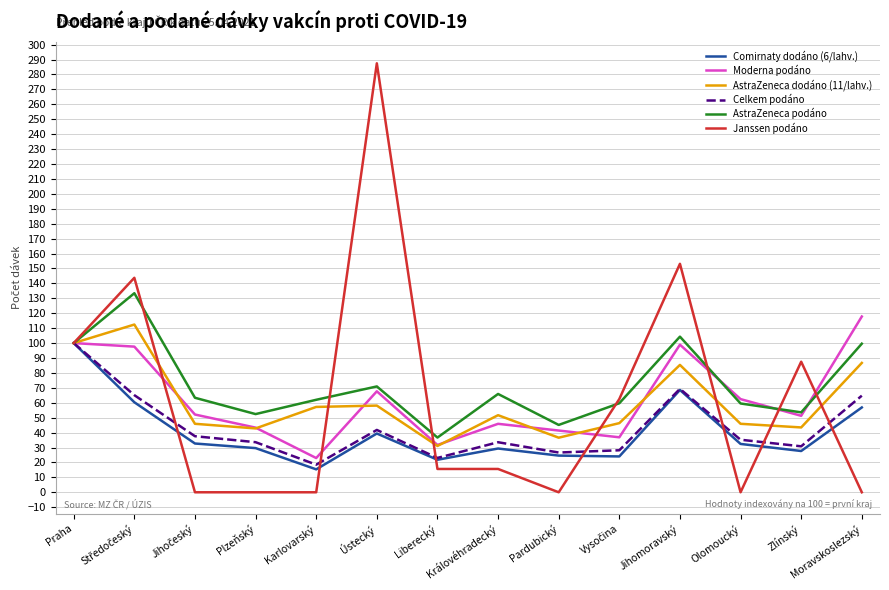

Which series has the largest range (max minus min)?

Janssen podáno